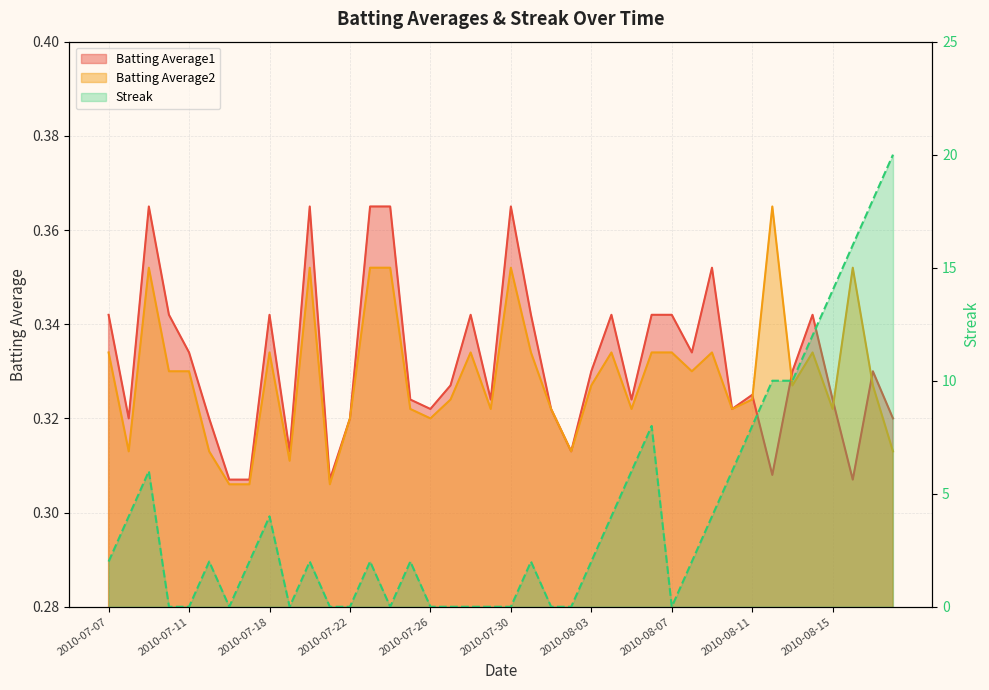

Is the value of Batting Average2 at 2010-08-12 greater than the value of Batting Average1 at 2010-08-07?

Yes